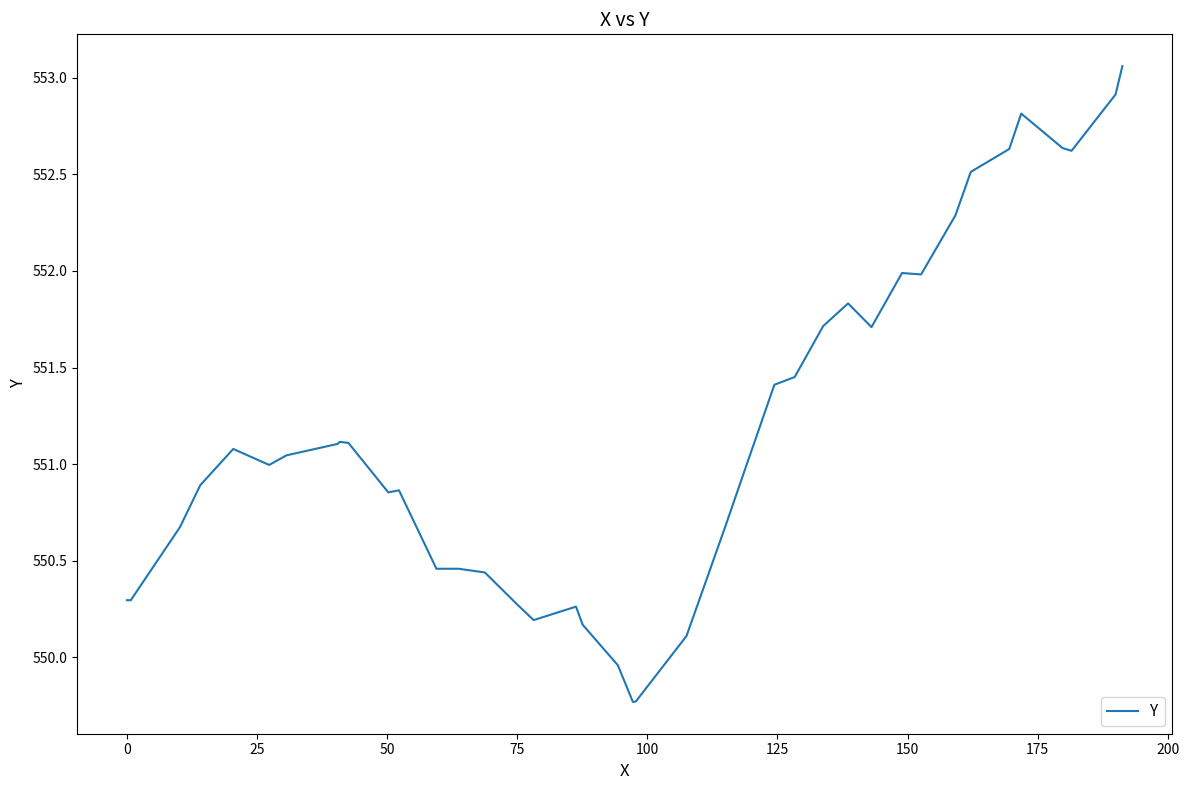

What is the smallest value displayed?

549.8